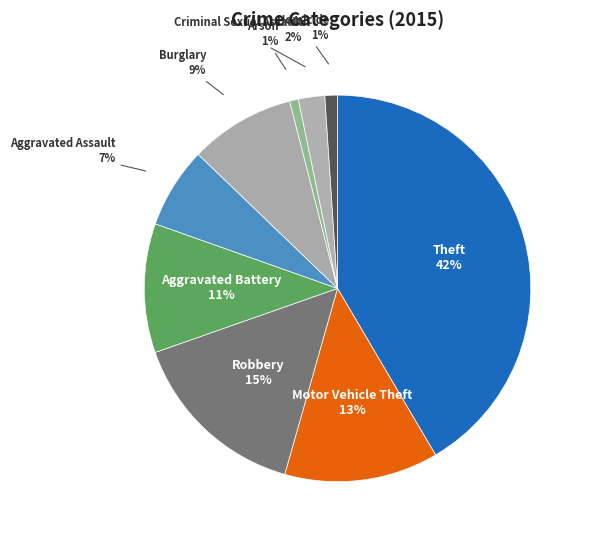

To the nearest percent, what is the difference between the largest and smallest slice percentages?

41%